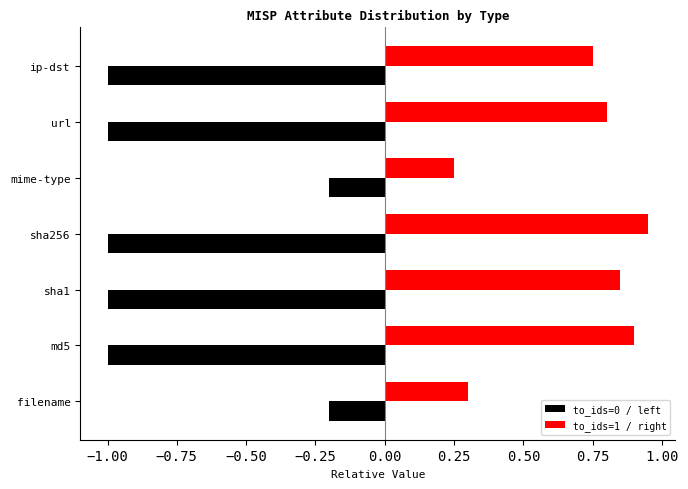

What is the value of the to_ids=0 / left bar at the 2nd from the left?

-1.0